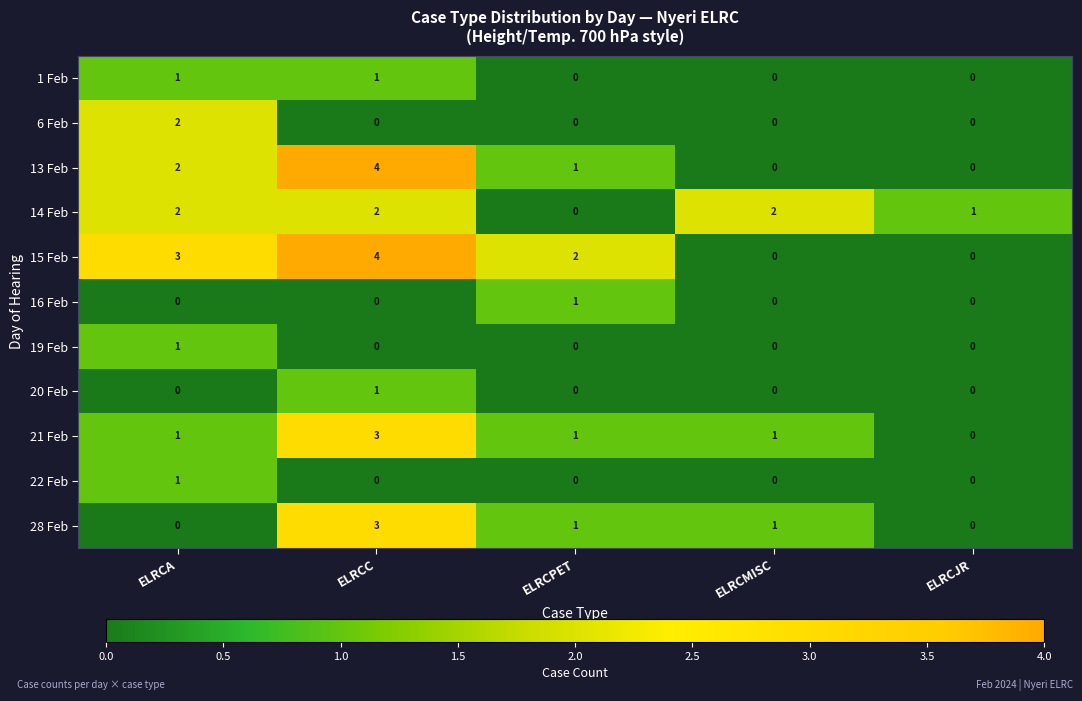

What is the spread (max minus min) of values at ELRCJR?

1